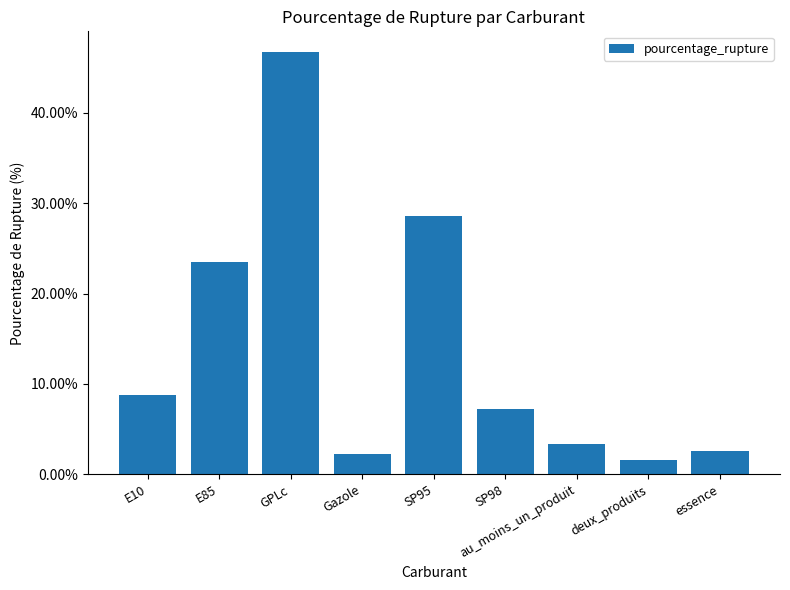

What position from the left is deux_produits?

8